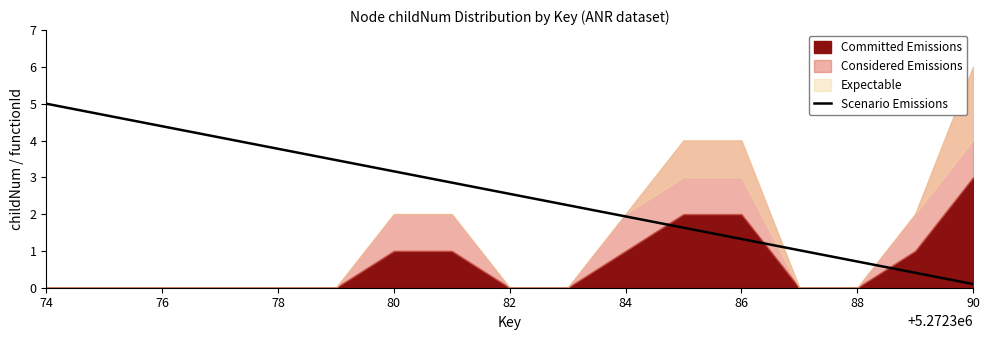

What is the average value?

2.5